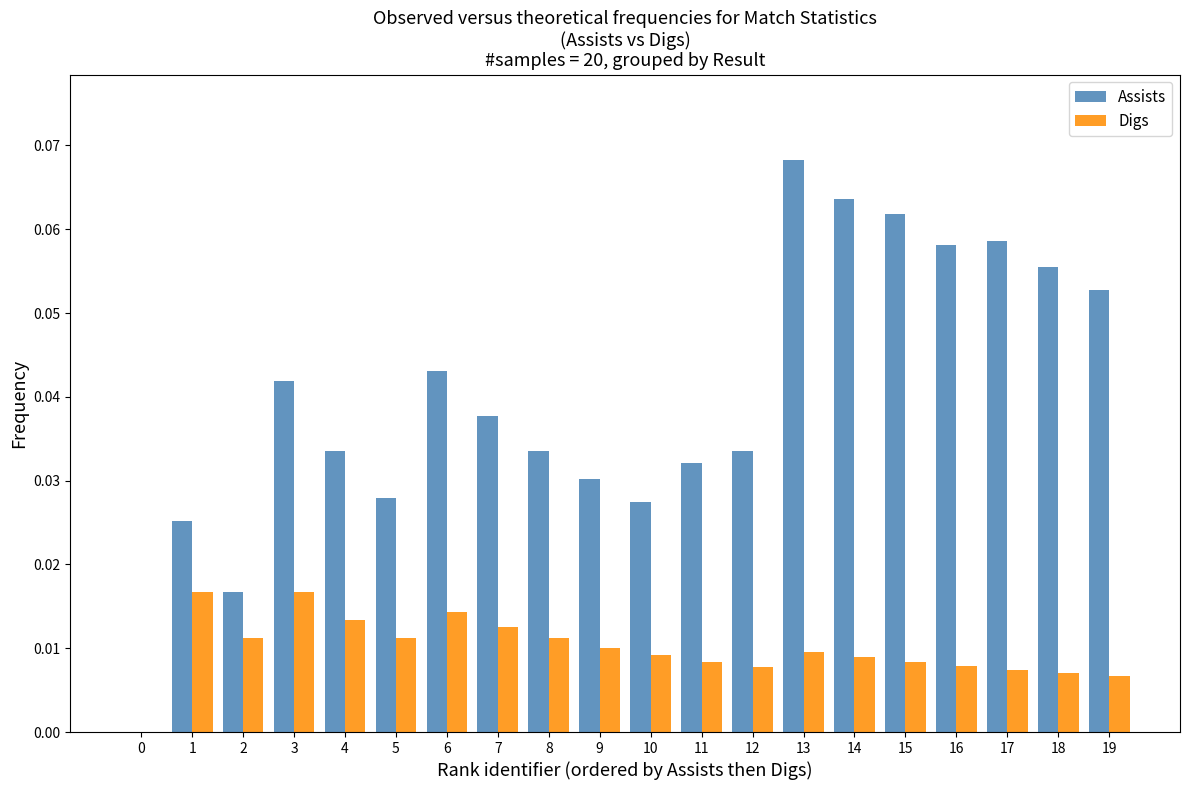

At which category is the sum across all series the highest?

13